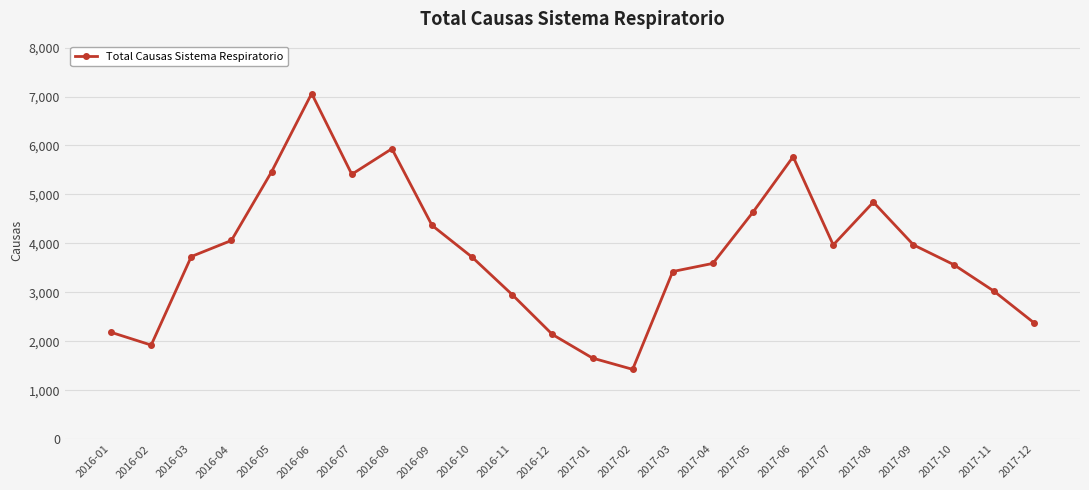

Where is the data nearest to the value 4243?

2016-09